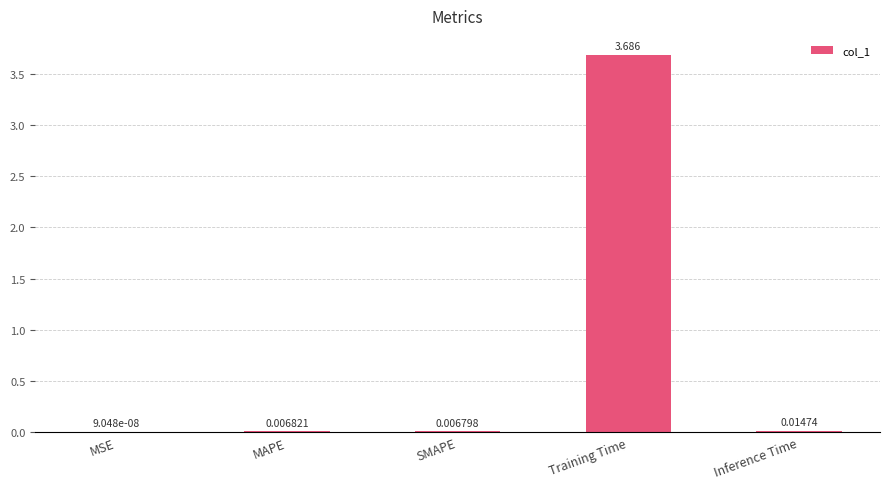

Which has a higher value, MAPE or Inference Time?

Inference Time